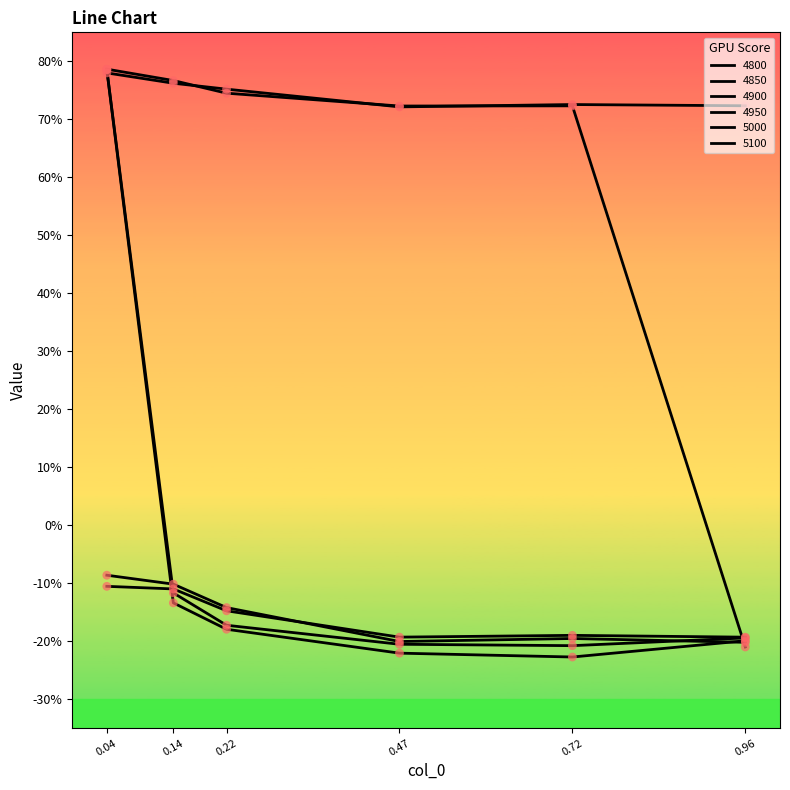

At how many categories does at least one series exceed 0?

6